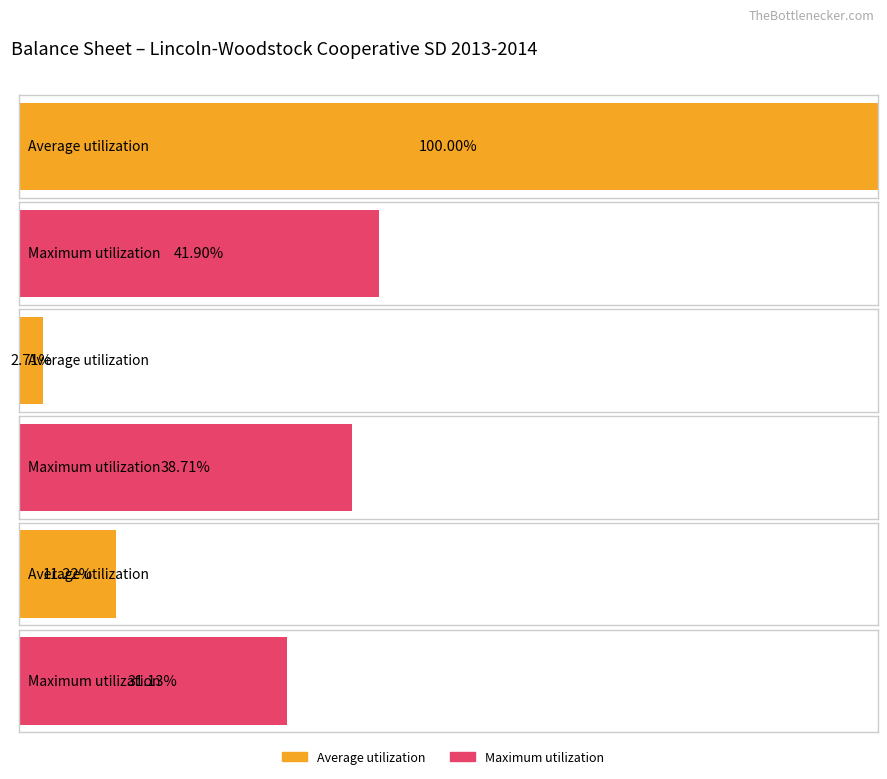

List the series in order of their peak value, highest first.

Average utilization, Maximum utilization